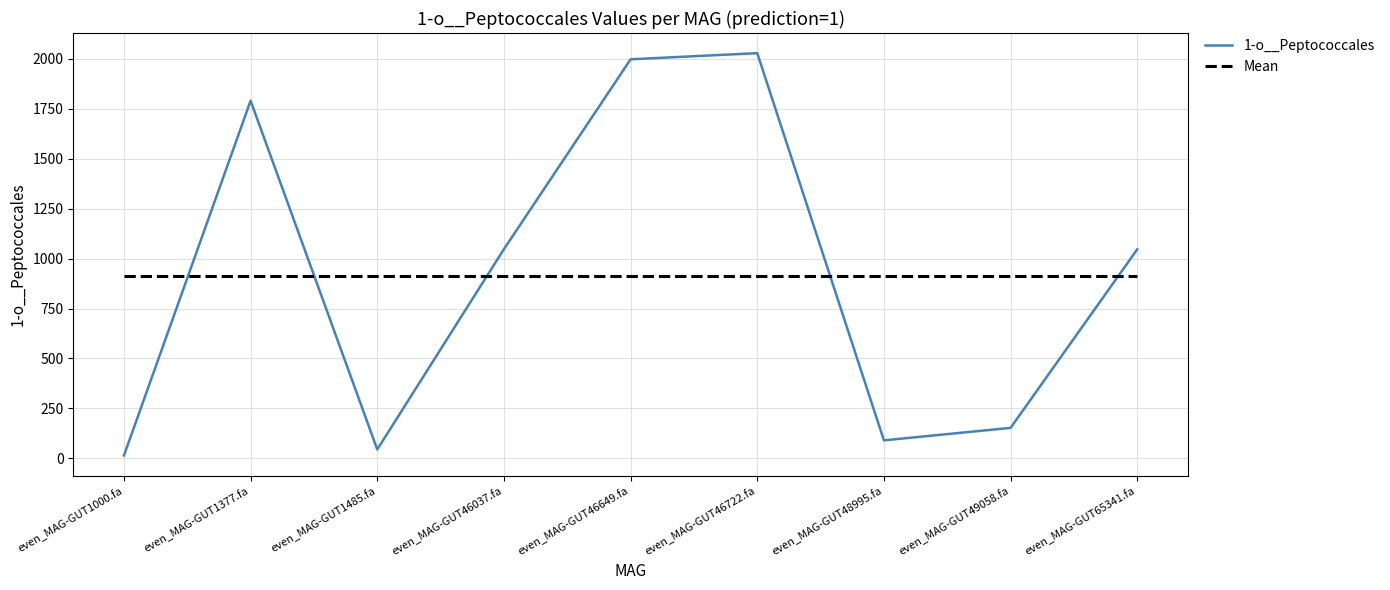

The value of 1-o__Peptococcales at even_MAG-GUT65341.fa is 1824.5. True or false?

False